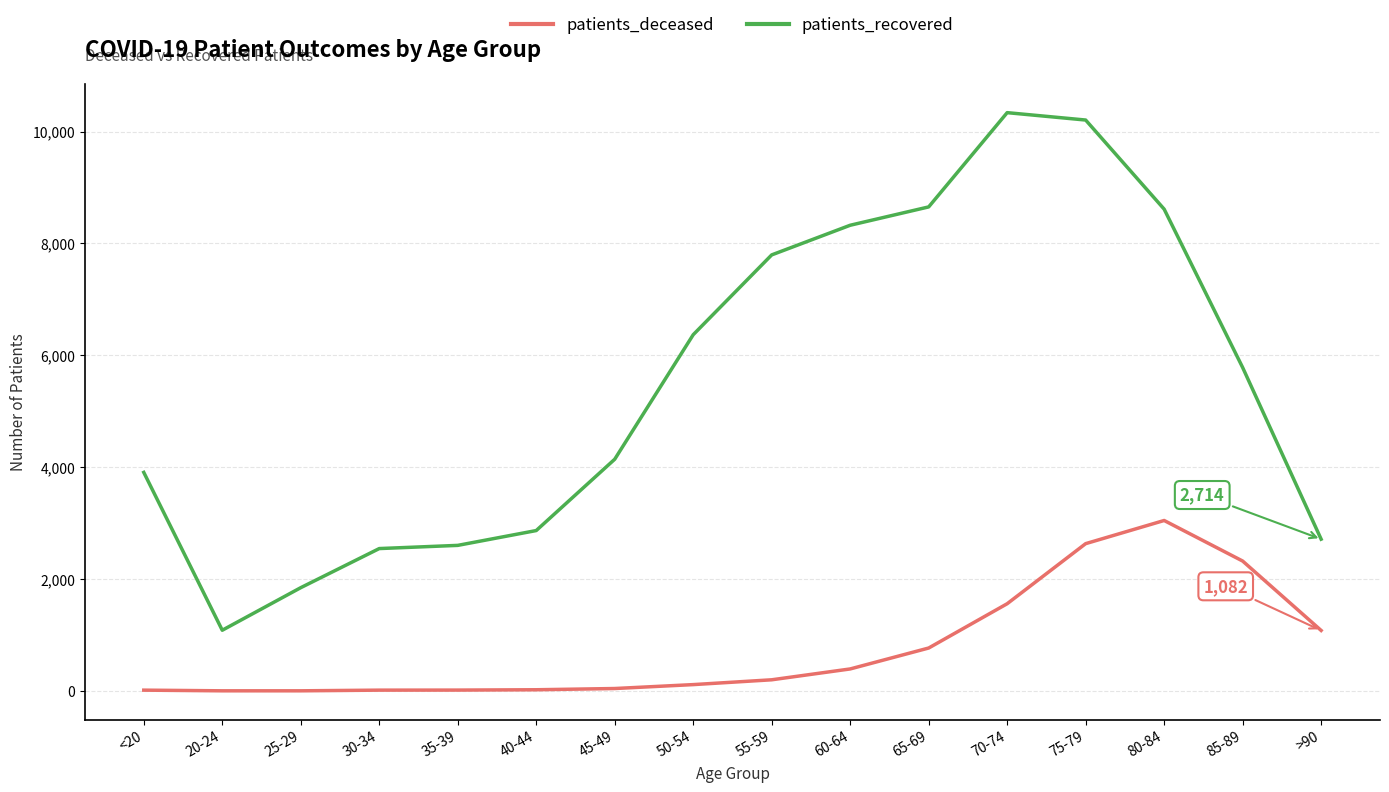

Which series changed the most between 40-44 and 85-89?

patients_recovered